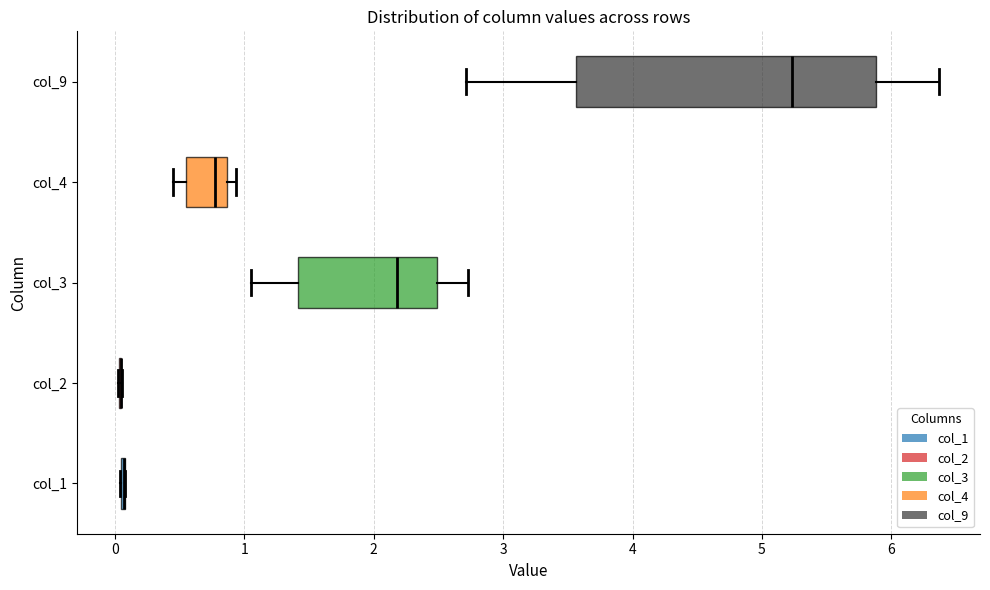

Reading bottom to top, read every box against the x-axis: the position of its median line, the range the box covers, and the ends of its whiskers. The values are not printed on the chart, so give them approximately, as read against the axis.

col_1: box collapsed to a line at 0.1, whiskers 0.0 to 0.1
col_2: box collapsed to a line at 0.0, whiskers 0.0 to 0.1
col_3: median 2.2, box 1.4 to 2.5, whiskers 1.0 to 2.7
col_4: median 0.8, box 0.6 to 0.9, whiskers 0.5 to 0.9 (just right of the box's right edge)
col_9: median 5.2, box 3.6 to 5.9, whiskers 2.7 to 6.4